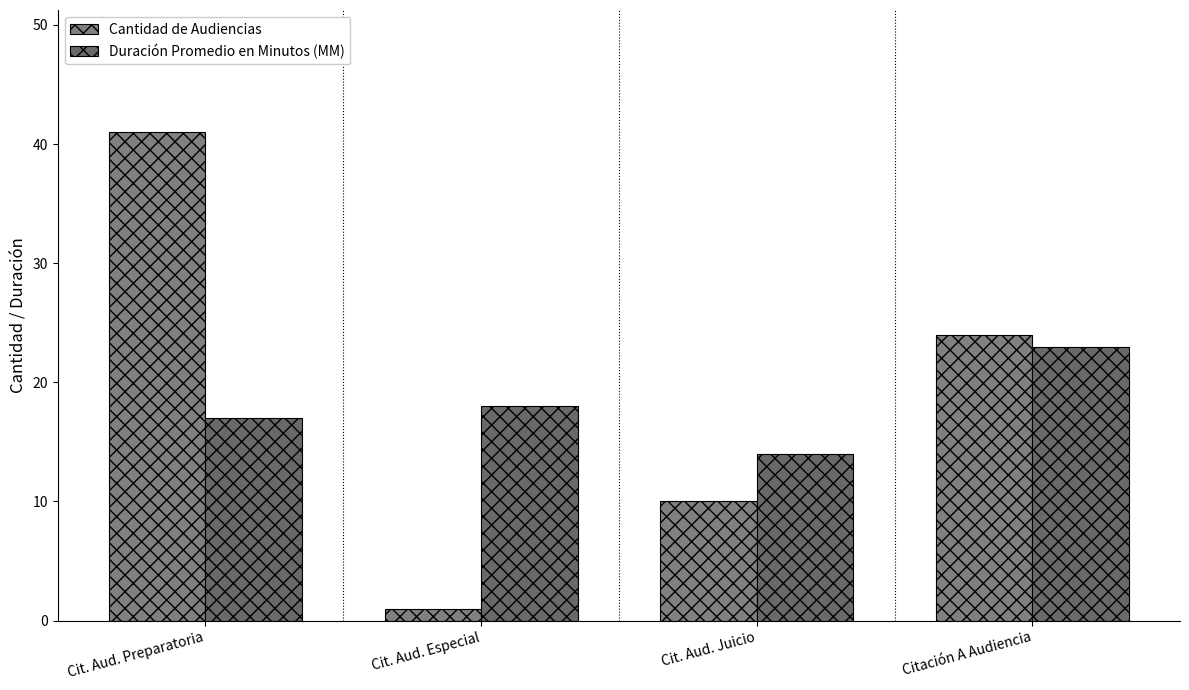

What is the minimum value for Cantidad de Audiencias?

1